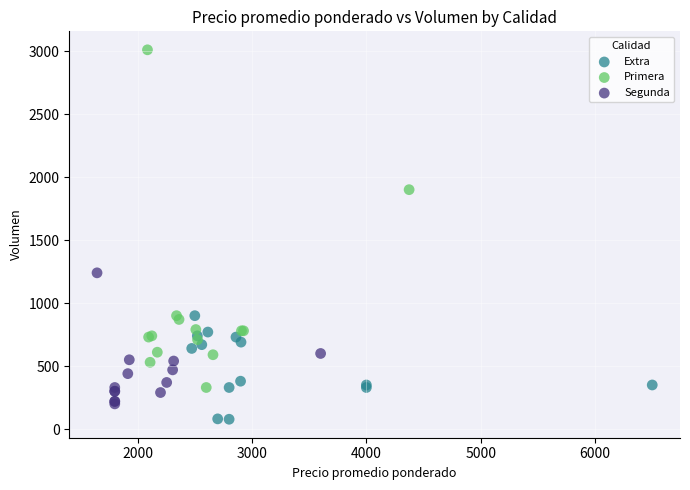

Which series contains the lowest Y value?

Extra